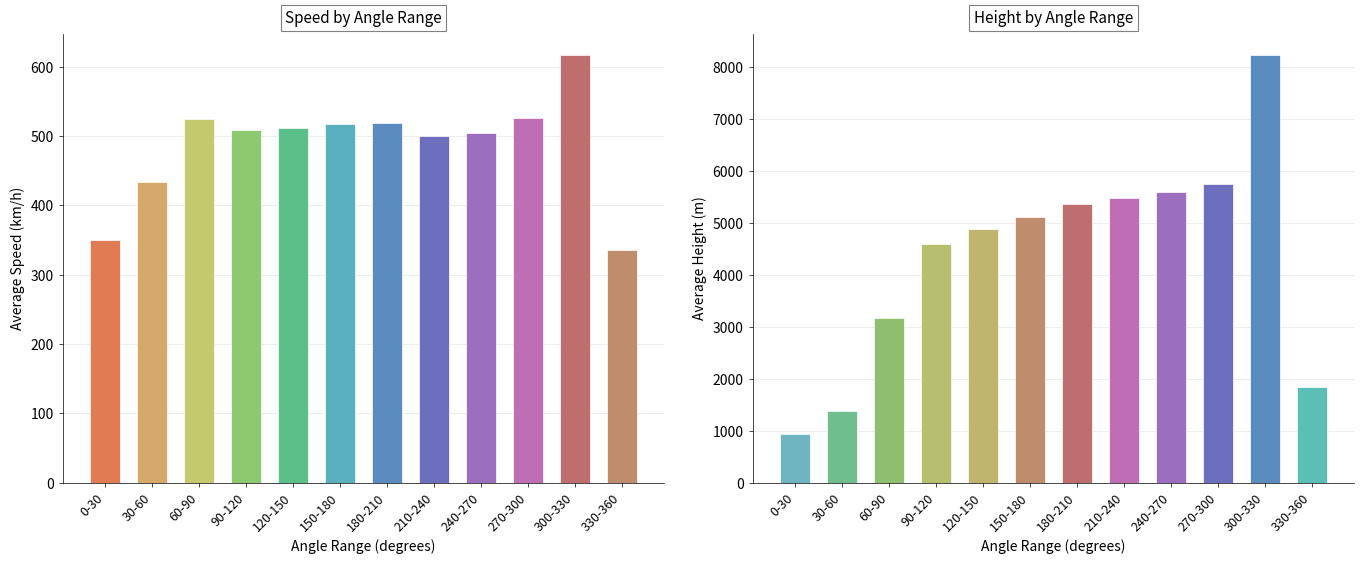

At which label does Avg Speed (km/h) reach its peak?

300-330